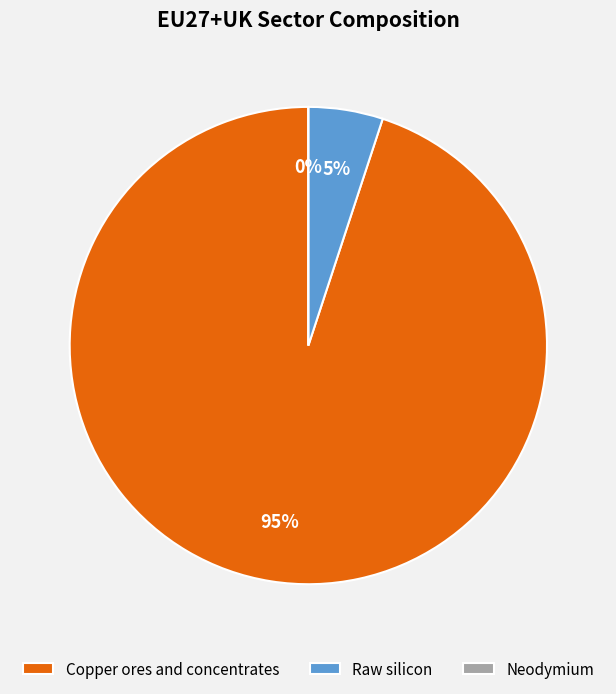

The Neodymium slice represents 0% of the pie. True or false?

True